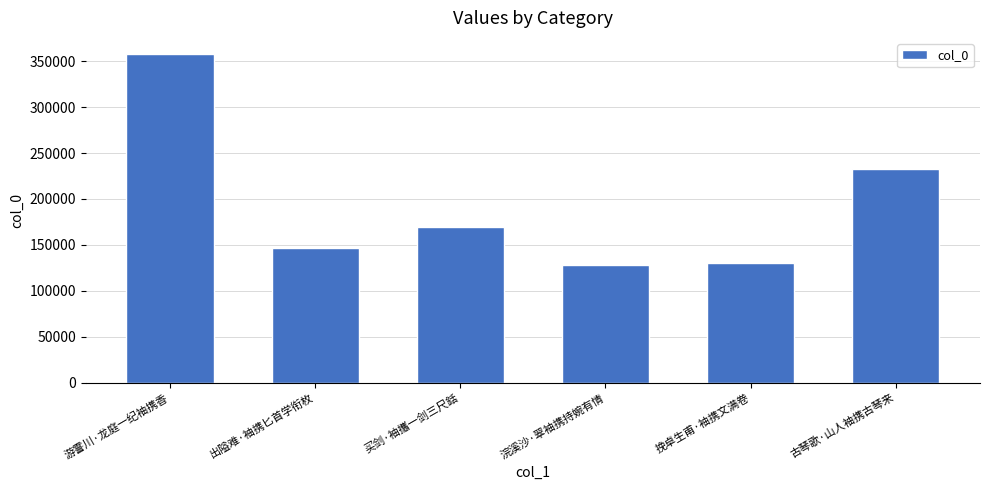

The value at 游霅川·龙庭一纪袖携香 is 556941. True or false?

False